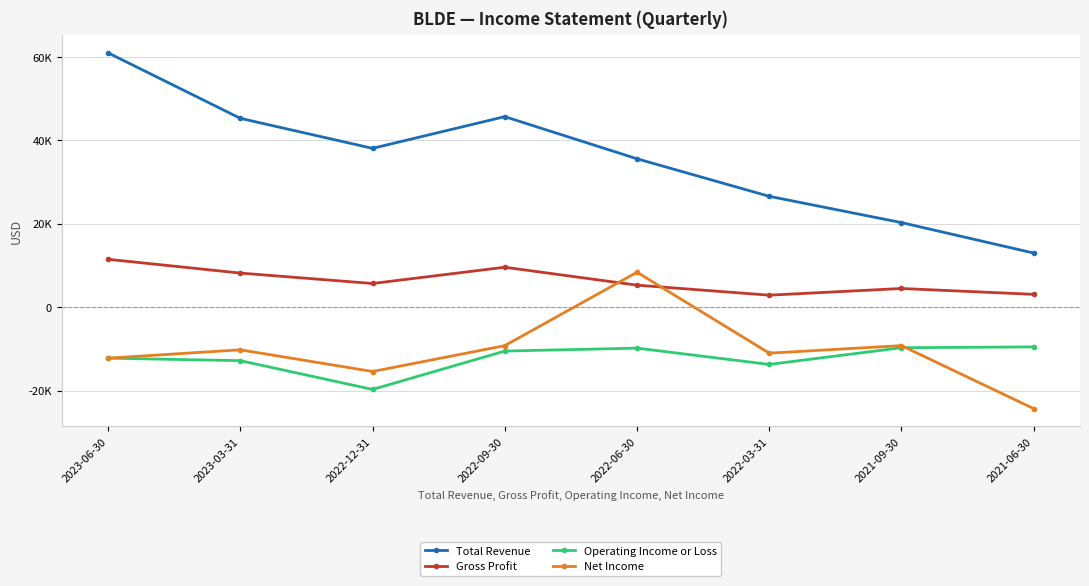

Between 2023-03-31 and 2022-06-30, which is larger?

2023-03-31